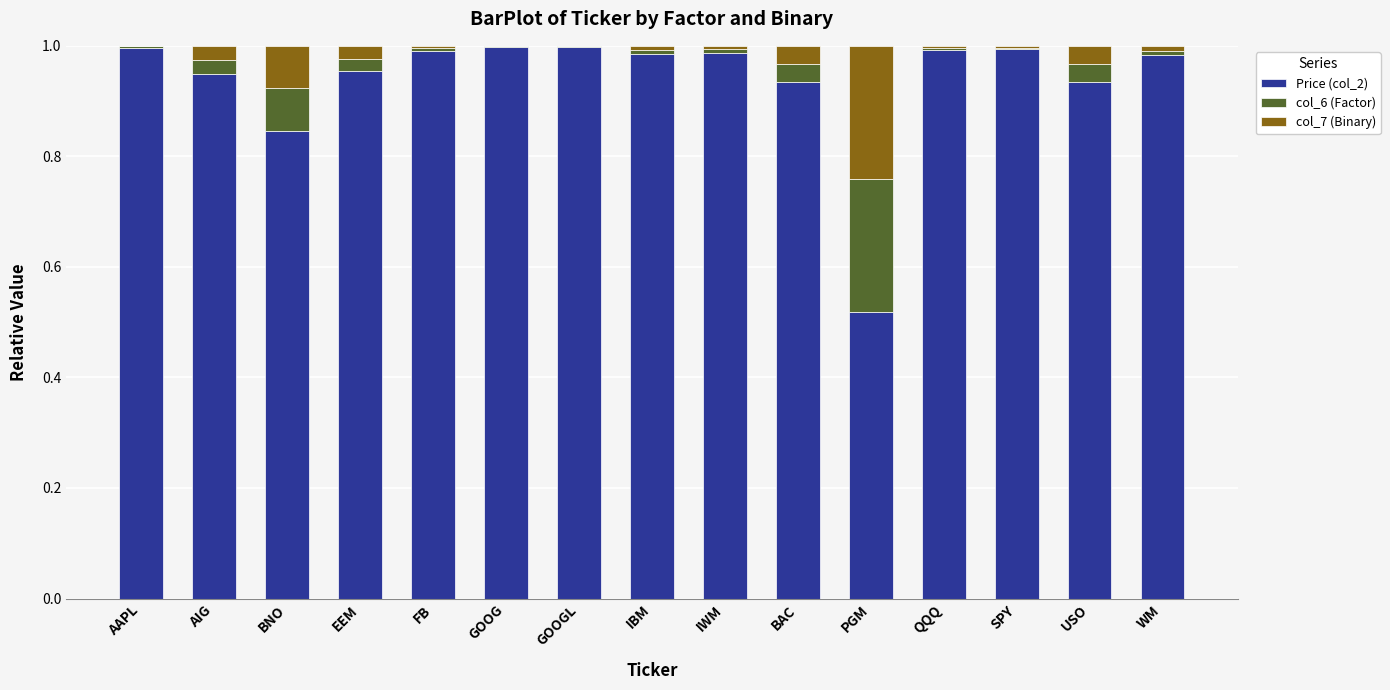

True or false: Price (col_2) has a value of 1.0 at IWM.

True